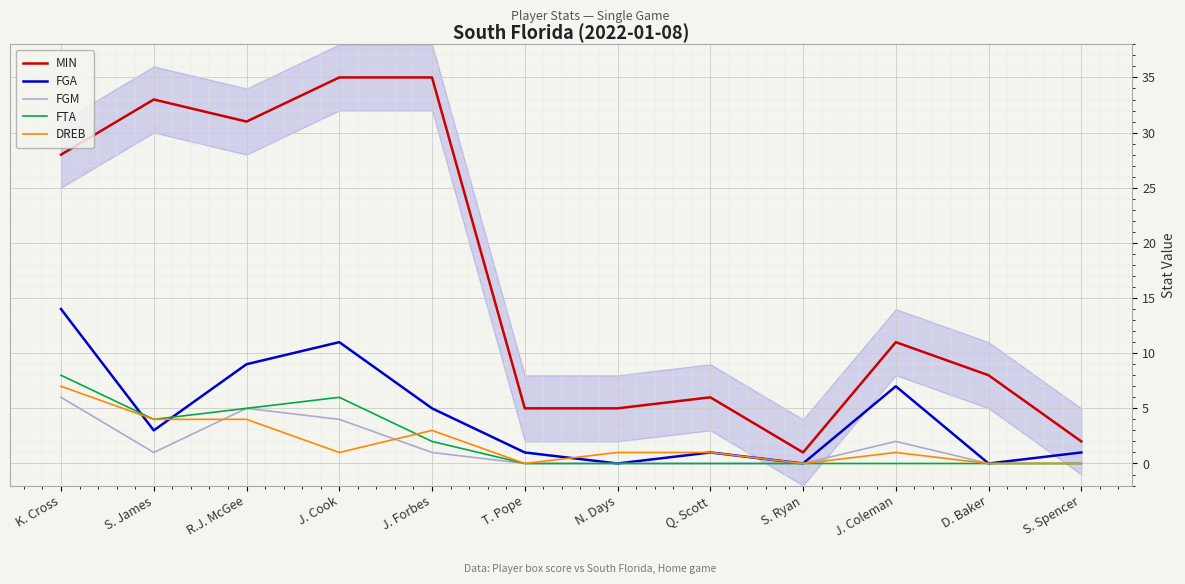

True or false: FGM and FTA intersect in this chart.

False